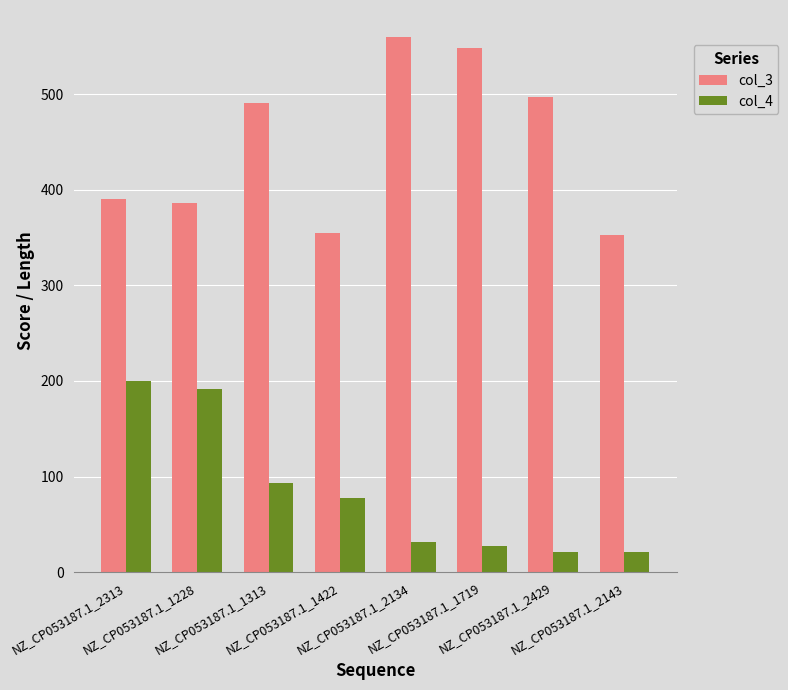

Rank the series by their average value, from highest to lowest.

col_3, col_4